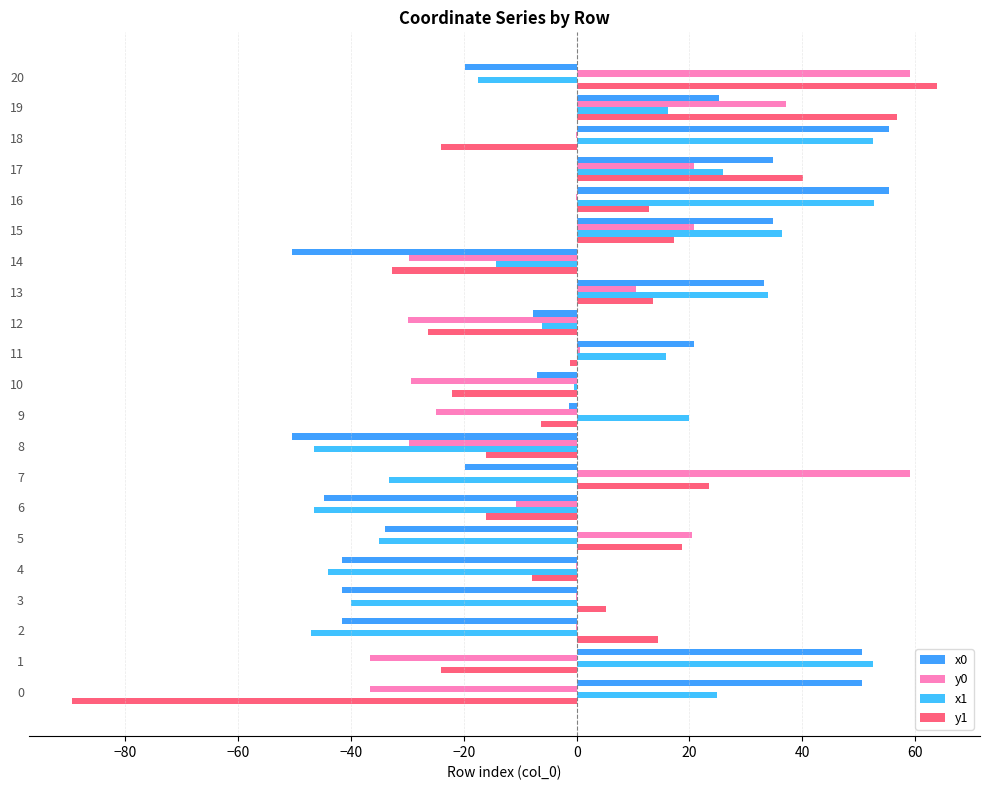

Is the value of x0 at 3 greater than the value of y1 at 3?

No